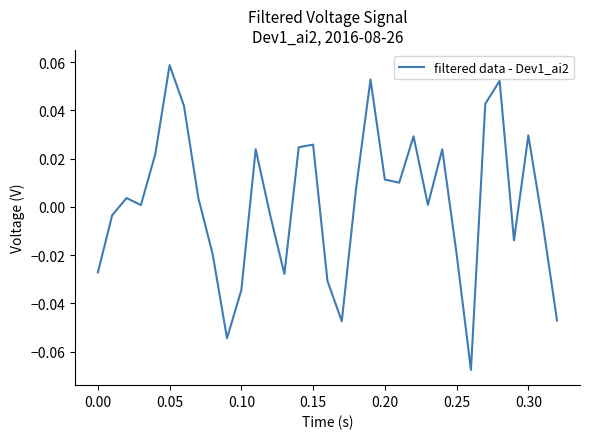

How many lines are shown in the chart?

1